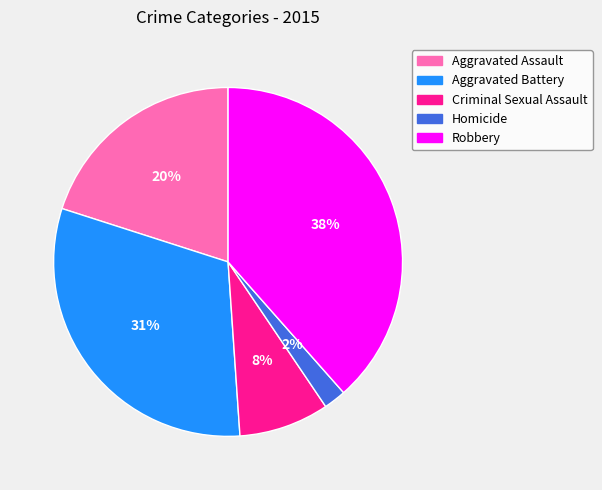

Which slice is the largest?

Robbery